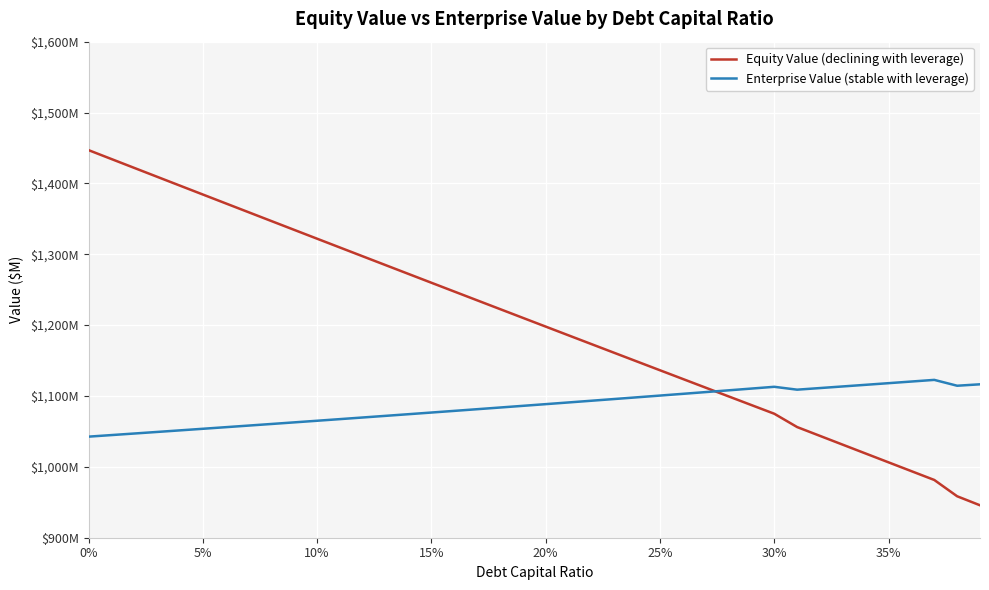

What are all the series names shown in the legend?

Equity Value (declining with leverage), Enterprise Value (stable with leverage)